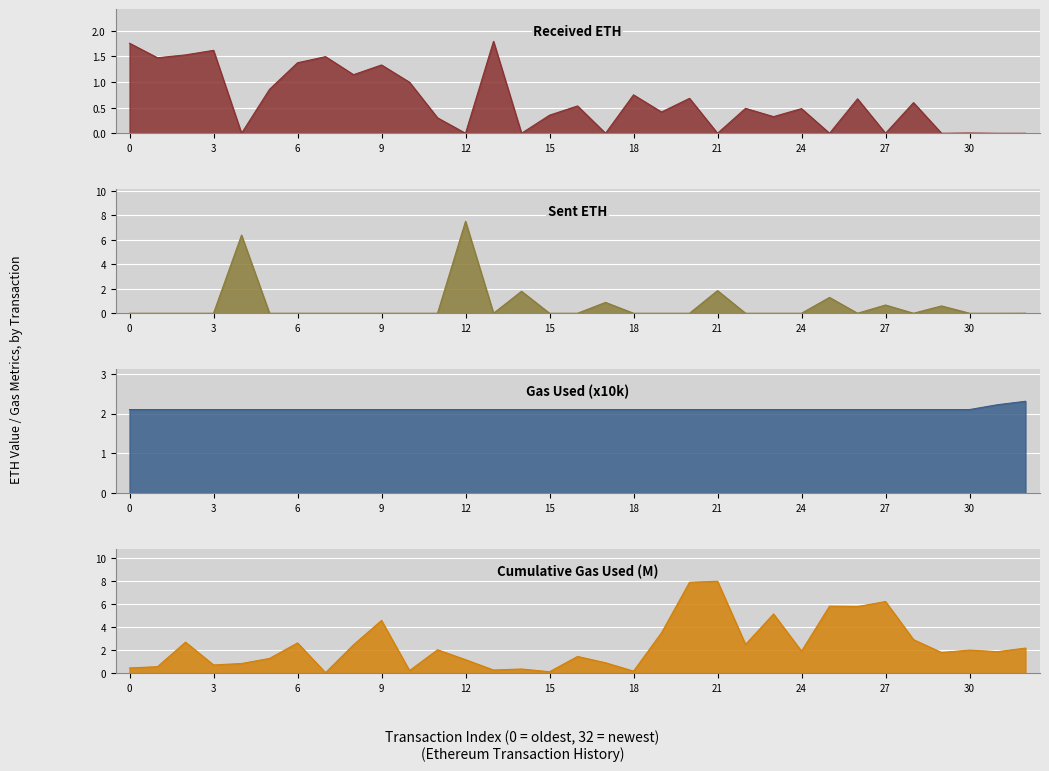

What is the average value of the Sent ETH series?

0.6